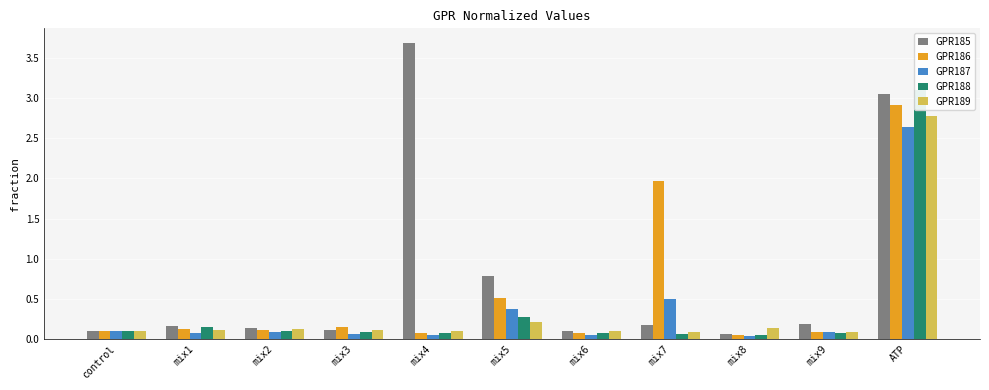

What position from the left is control?

1